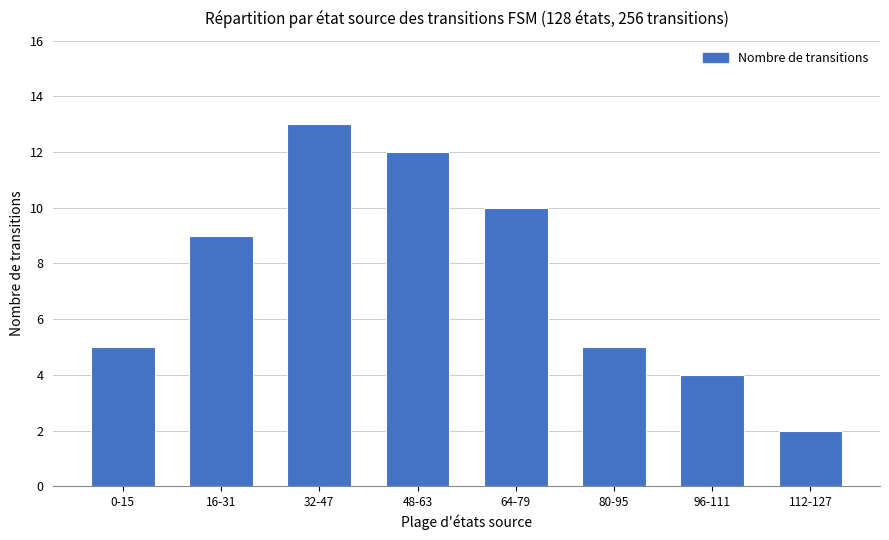

At which category does the chart reach its peak across all series?

32-47